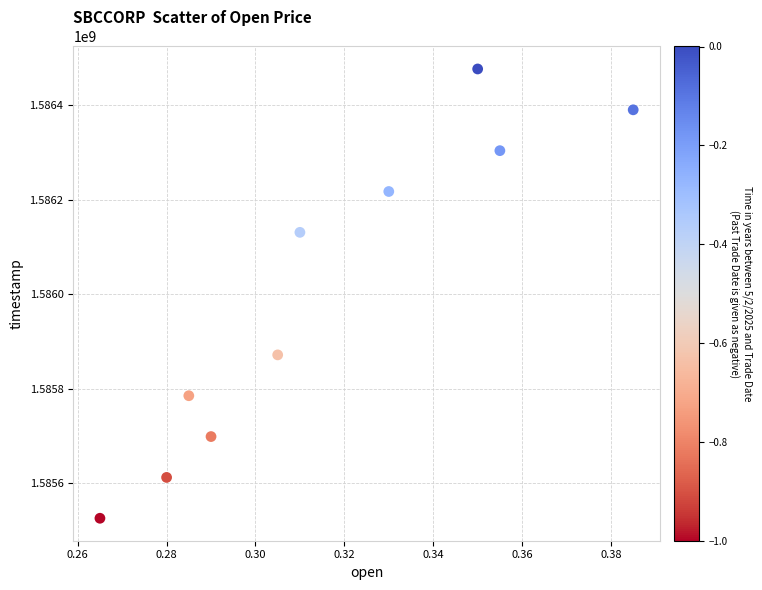

What is the range of Y values (max minus min)?

950400